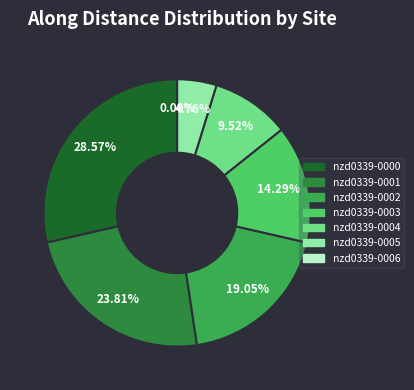

What percentage do nzd0339-0000 and nzd0339-0002 together represent?

47.6%